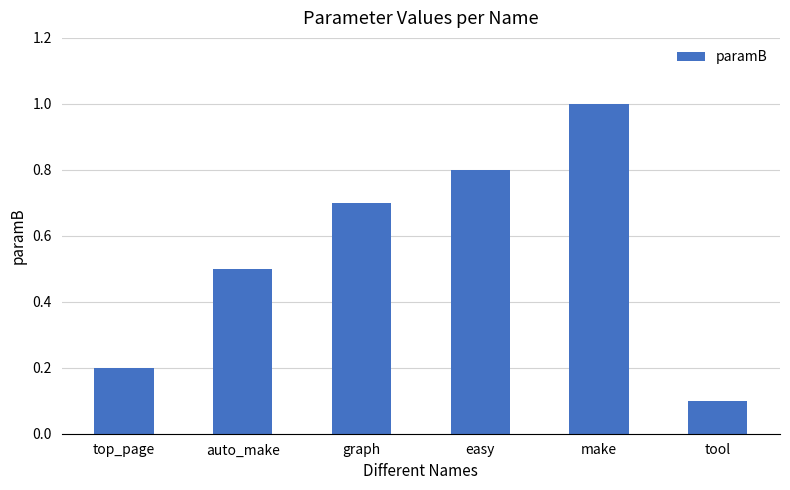

What is the difference between the maximum and minimum values?

0.9